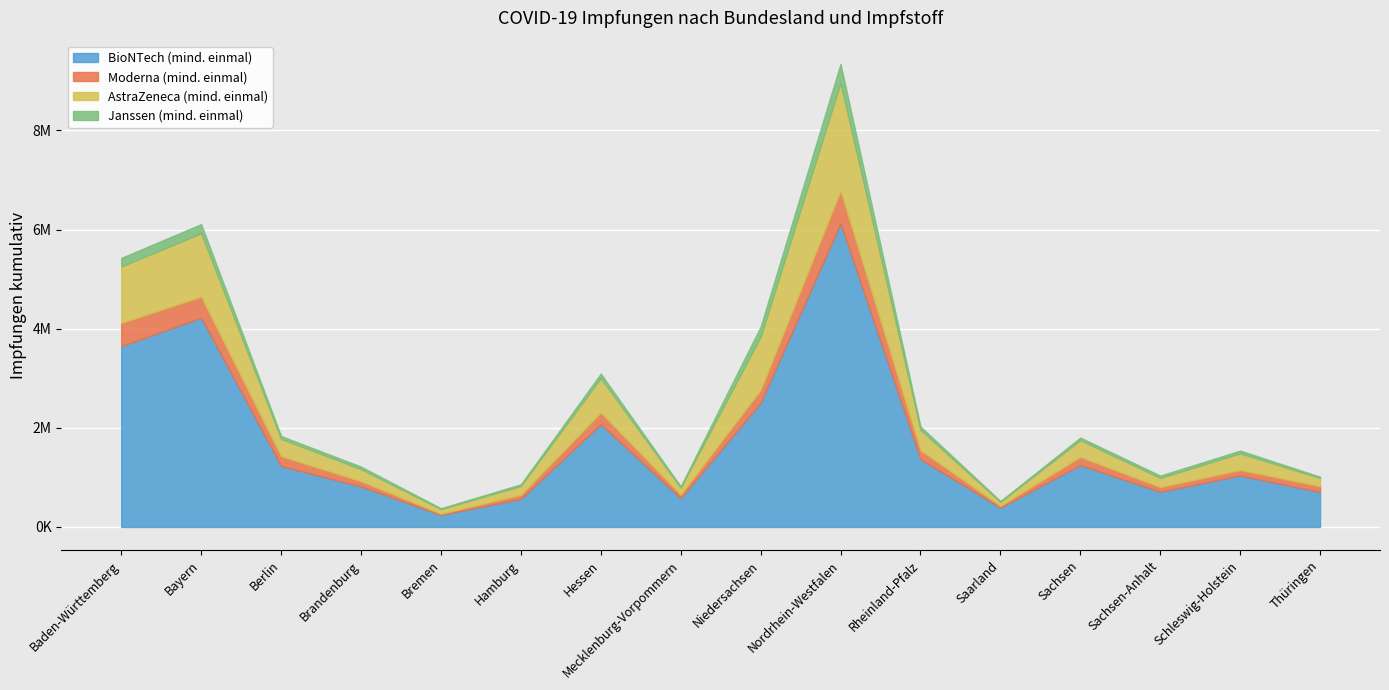

What is the value of the Moderna (mind. einmal) point at the 3rd from the left?

197760